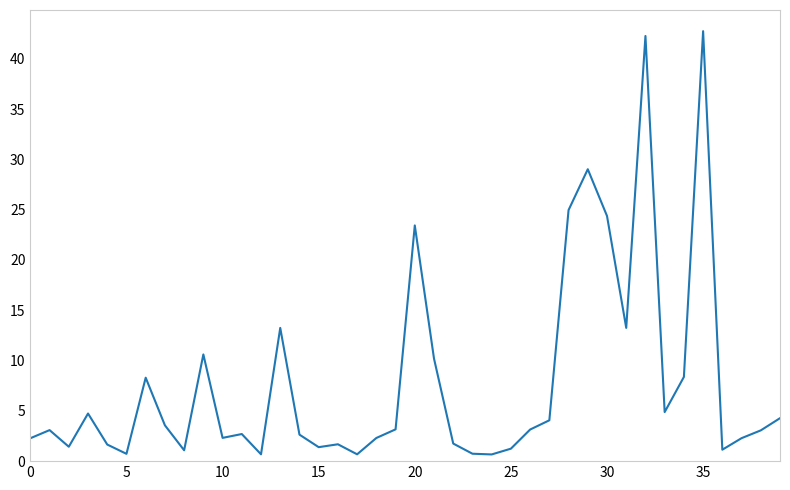

What is the difference between the maximum and minimum values?

42.1